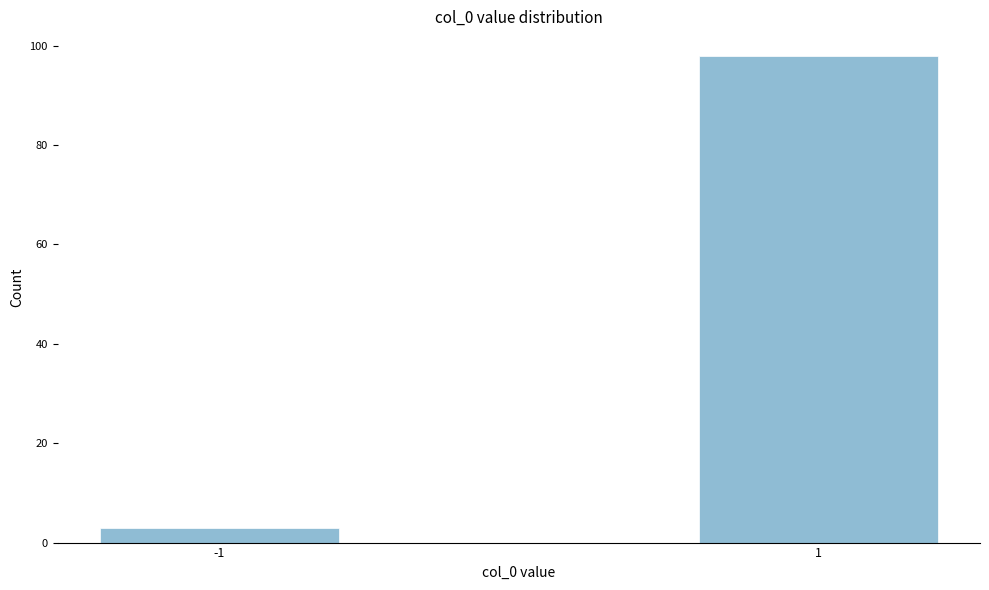

Reading left to right, transcribe all the data shown in this chart.

3	98